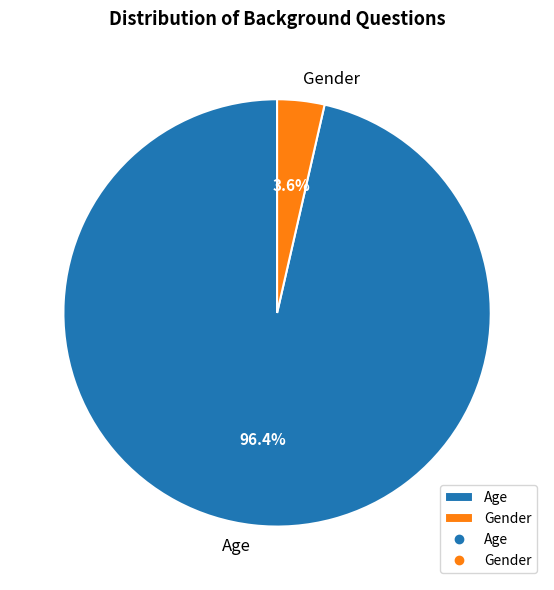

Which slice is the smallest?

Gender